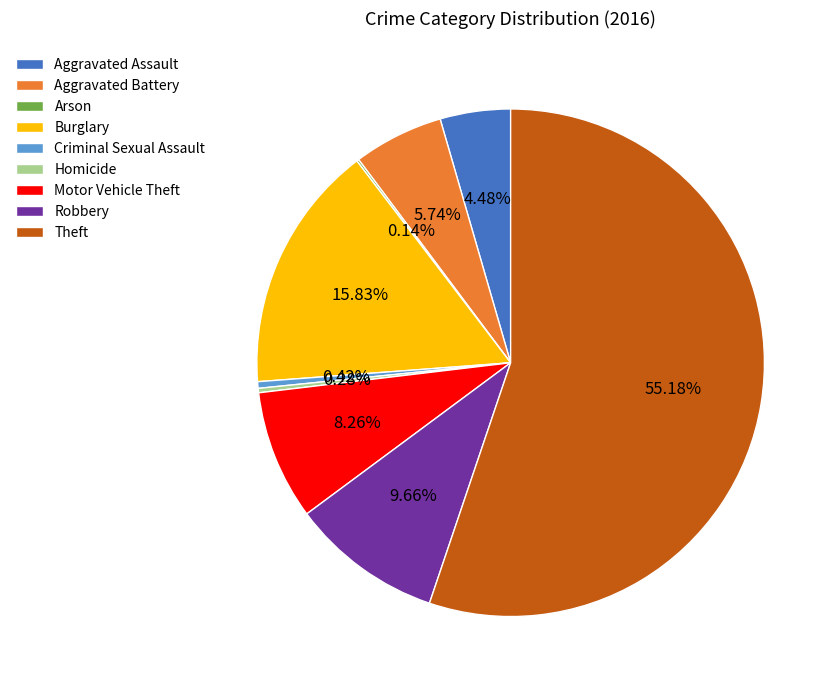

To the nearest percent, what is the average slice percentage?

11%